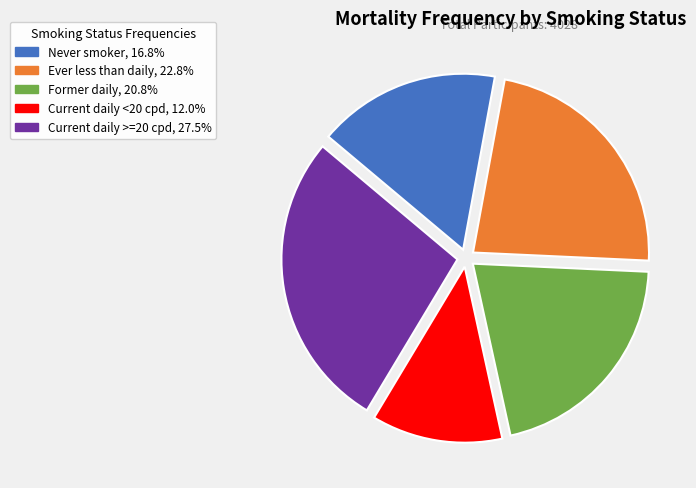

Is the sum of Never smoker and Former daily greater than half?

No